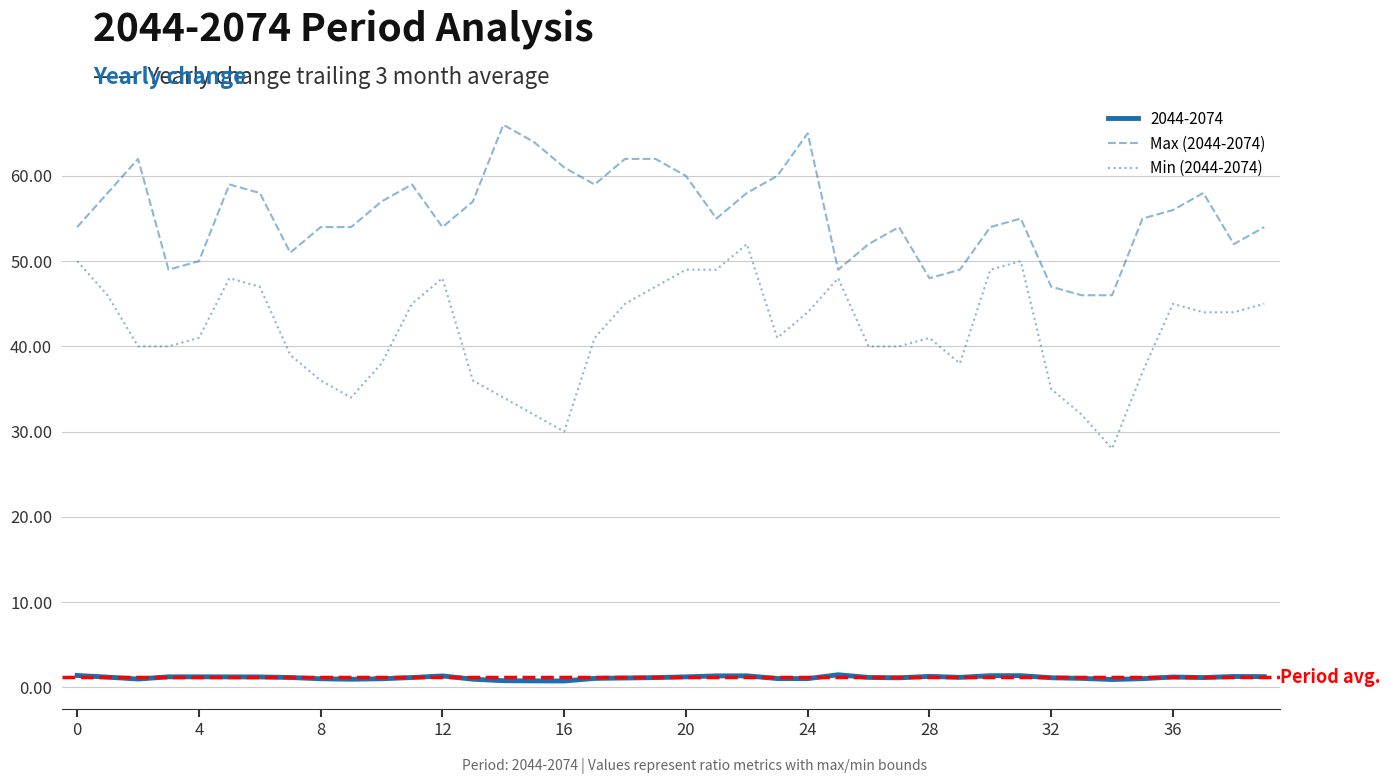

True or false: 2044-2074 and Min (2044-2074) cross at least once.

False